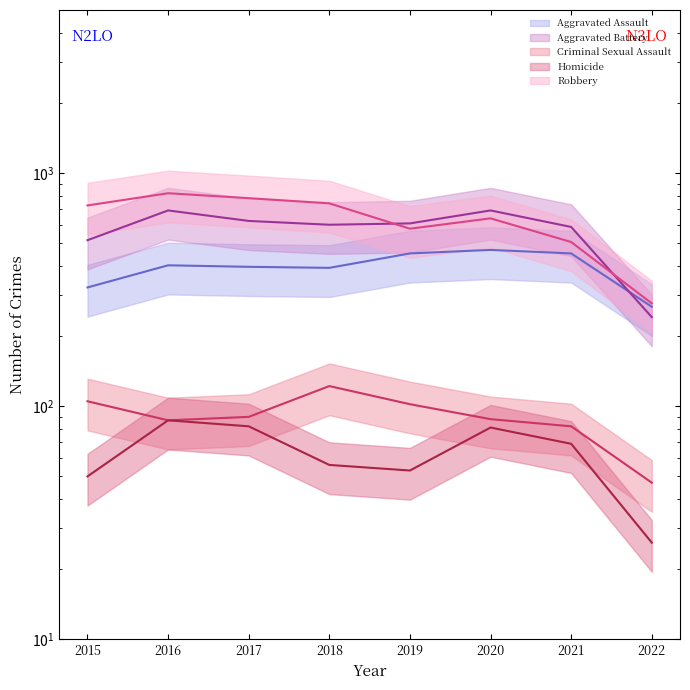

In Homicide, how many points are higher than both neighbors (excluding endpoints)?

2